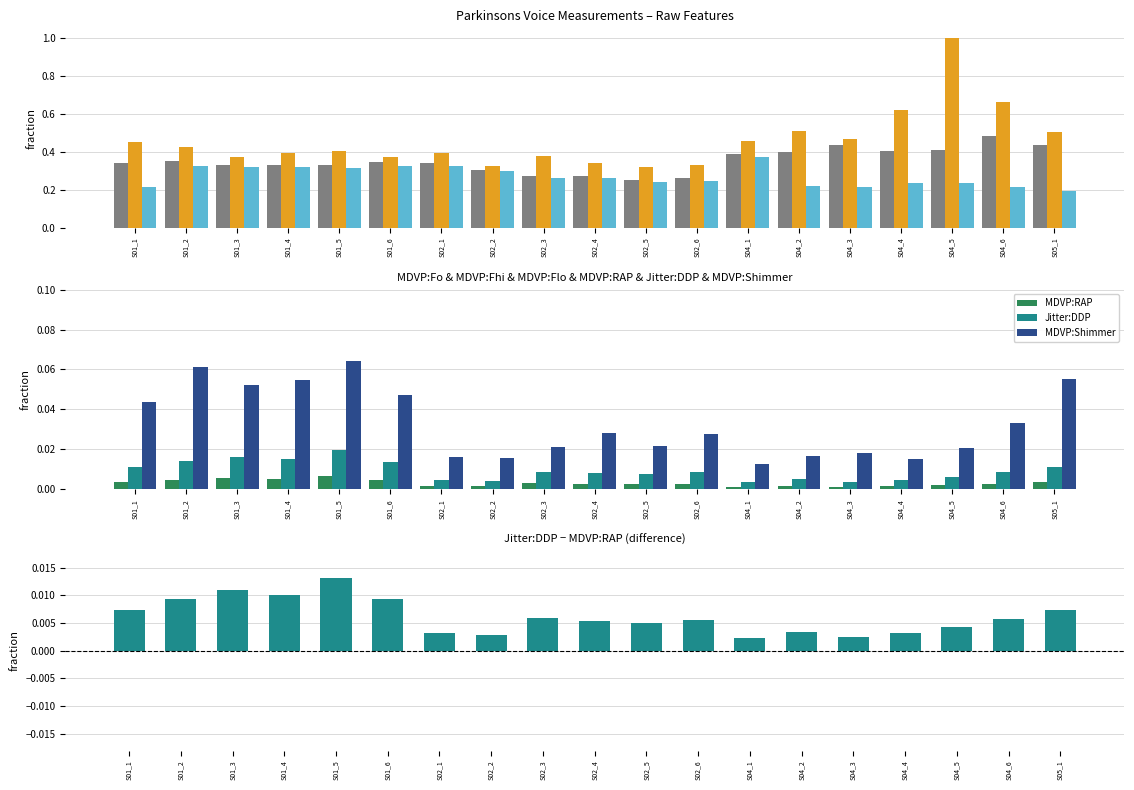

List the series in order of their peak value, lowest first.

MDVP:RAP, Jitter:DDP, MDVP:Shimmer, MDVP:Flo(Hz), MDVP:Fo(Hz), MDVP:Fhi(Hz)